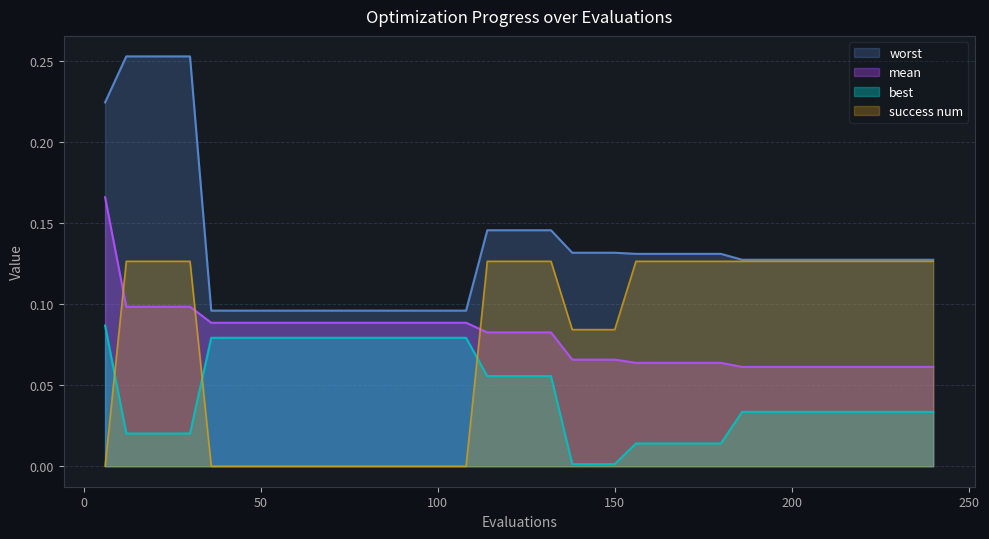

Which series has the largest total across all categories?

worst